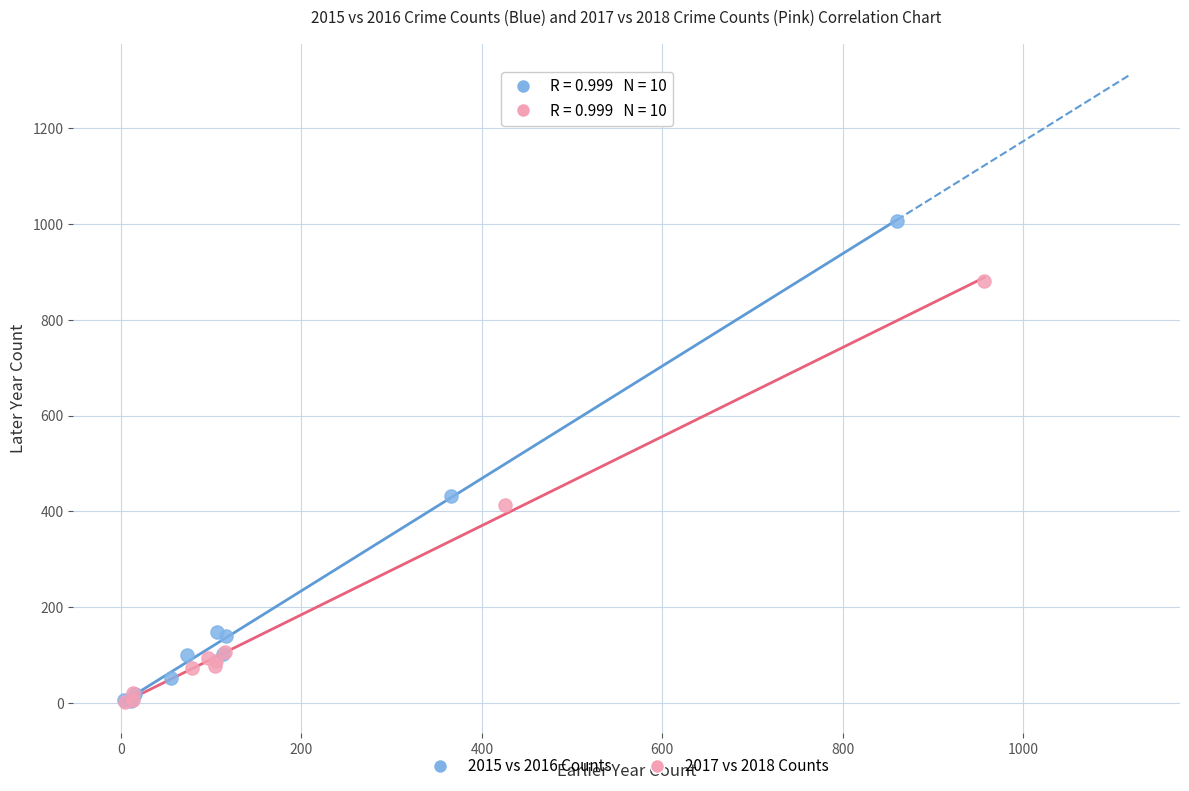

What are all the series names shown in the legend?

2015 vs 2016 Counts, 2017 vs 2018 Counts